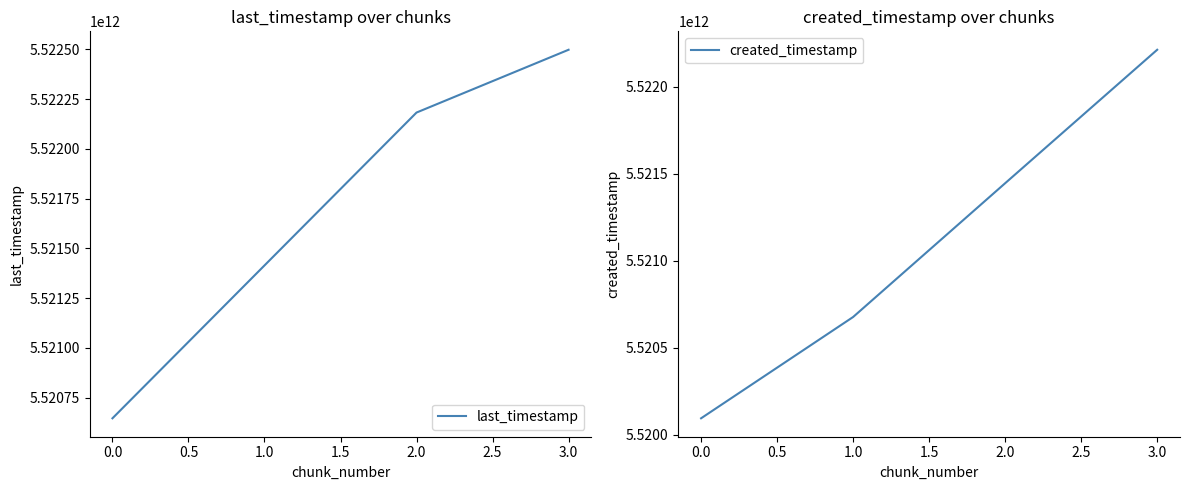

At which label does last_timestamp reach its minimum?

0.0